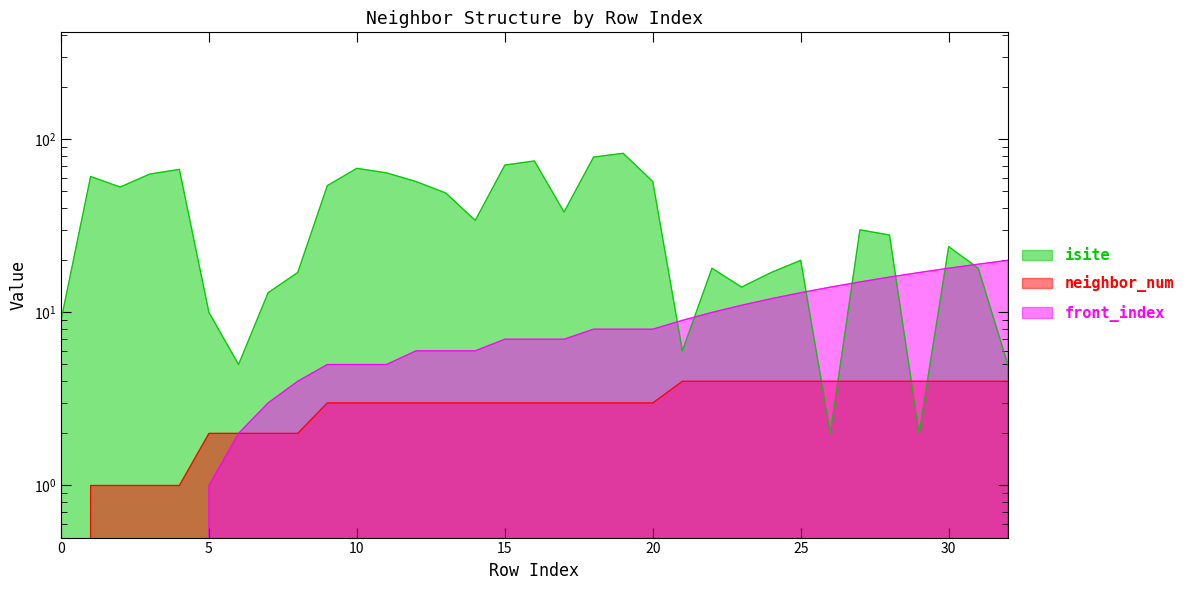

What is the sum of all isite values?

1211